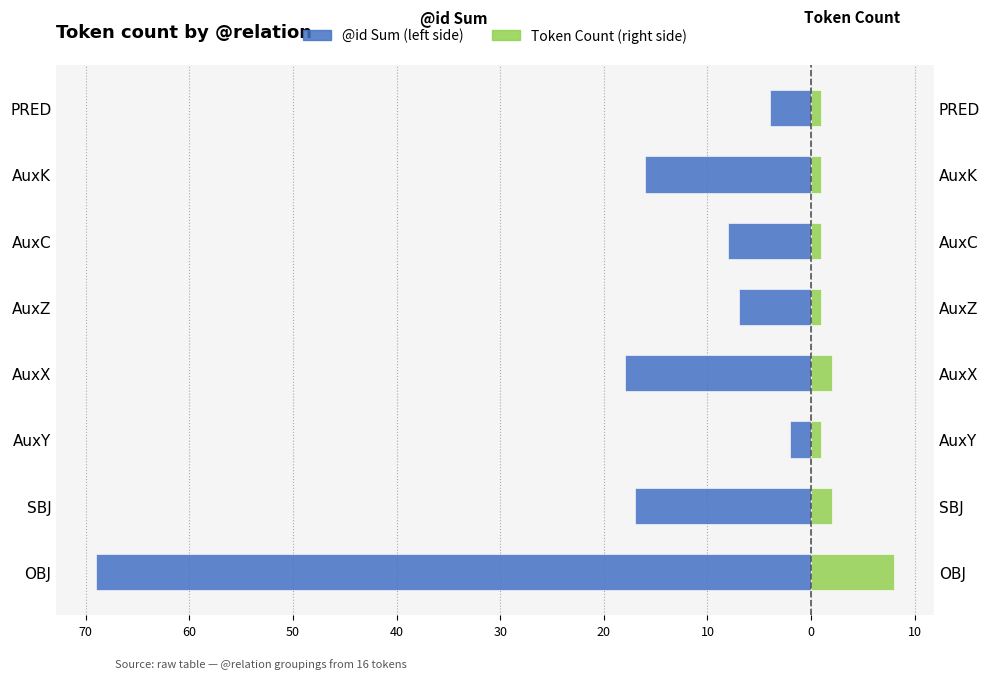

Which series changed the most between AuxX and AuxK?

@id Sum (left)